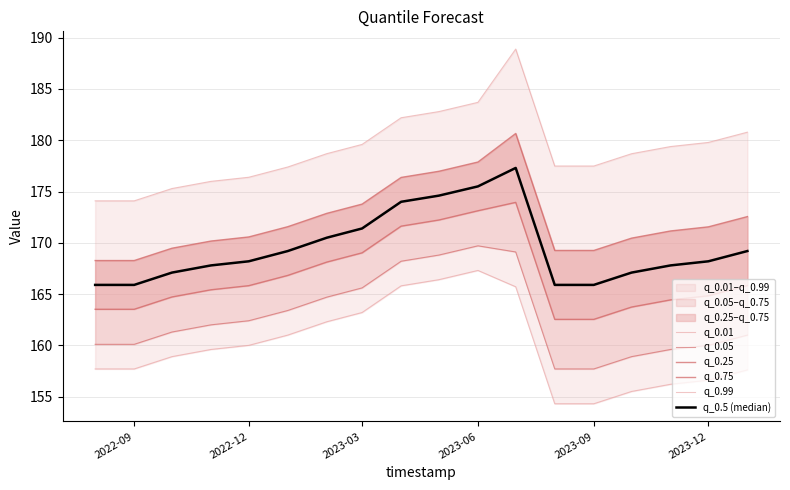

What is the lowest value of the q_0.75 series?

168.3